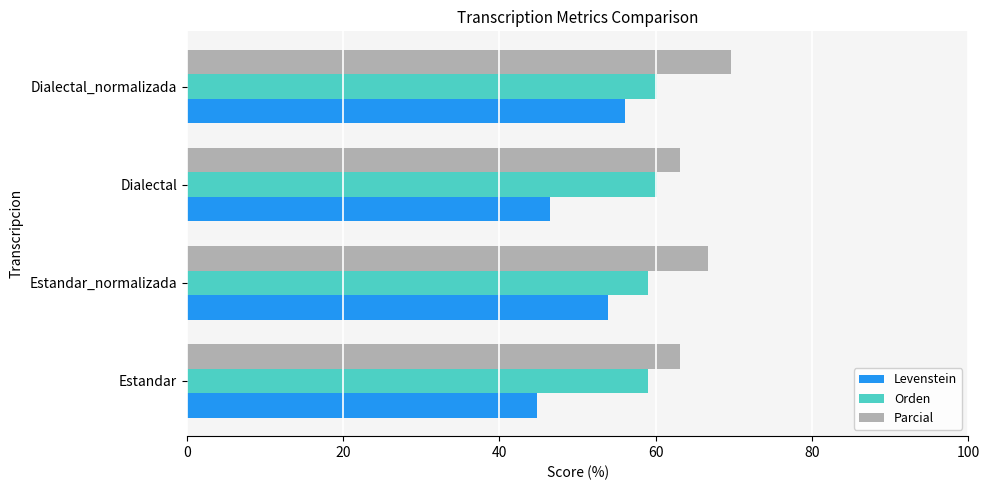

List the series in order of their overall mean, highest first.

Parcial, Orden, Levenstein